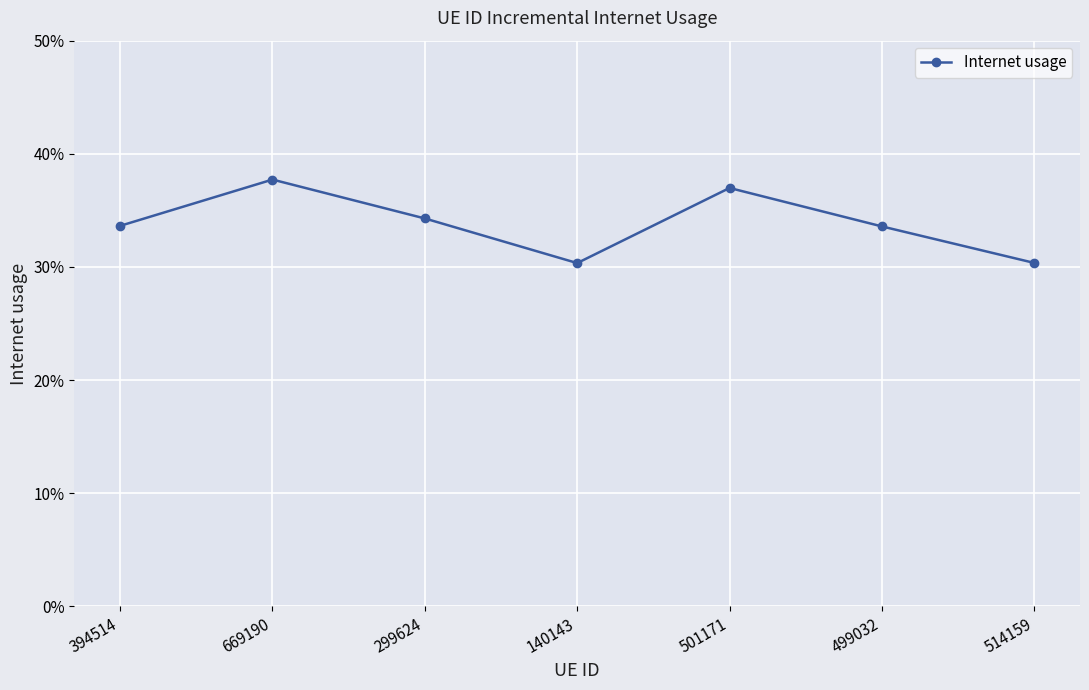

At which label is the value closest to 0?

140143